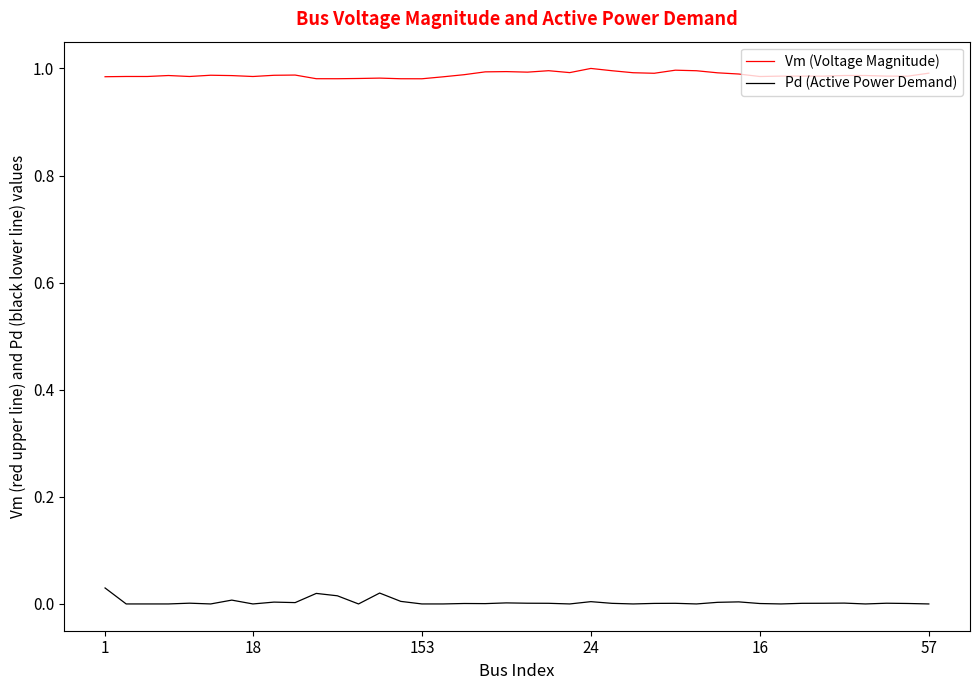

True or false: Pd (Active Power Demand) and Vm (Voltage Magnitude) cross at least once.

False